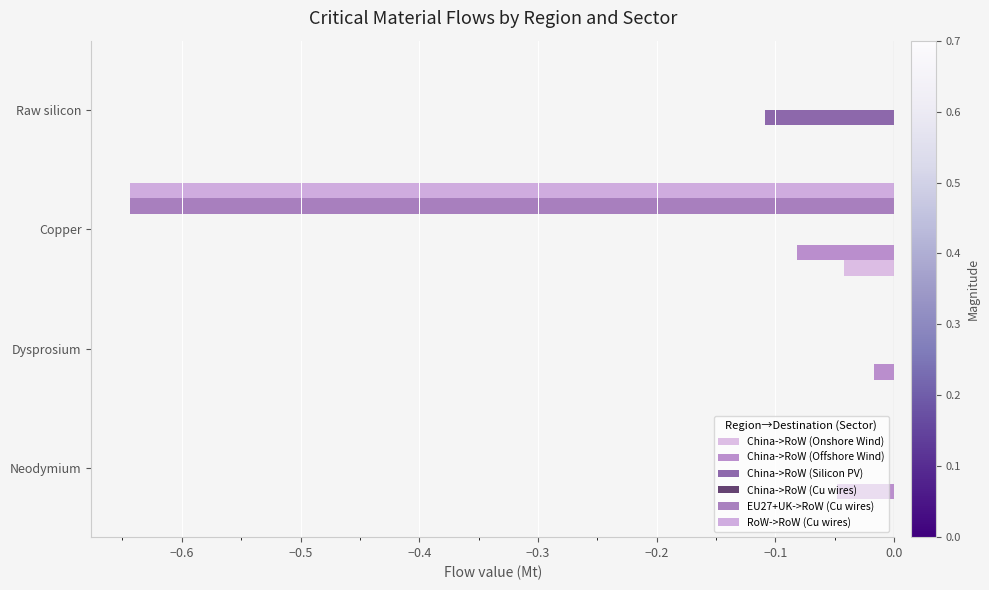

Which series has the largest total across all categories?

China->RoW (Onshore Wind)